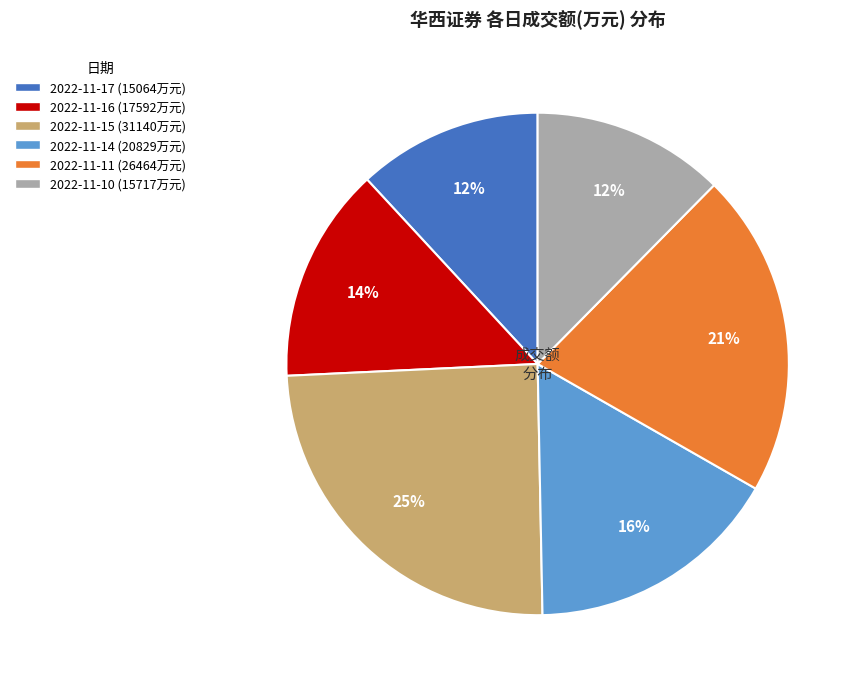

True or false: 2022-11-15 accounts for 25% of the total.

True